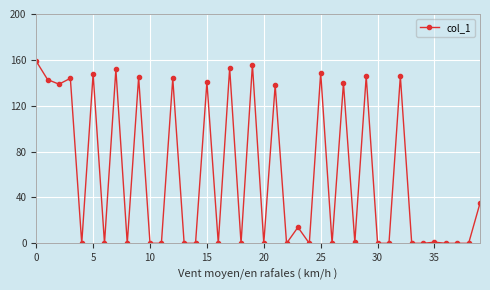

True or false: the data has more than 1 interior local peaks.

True